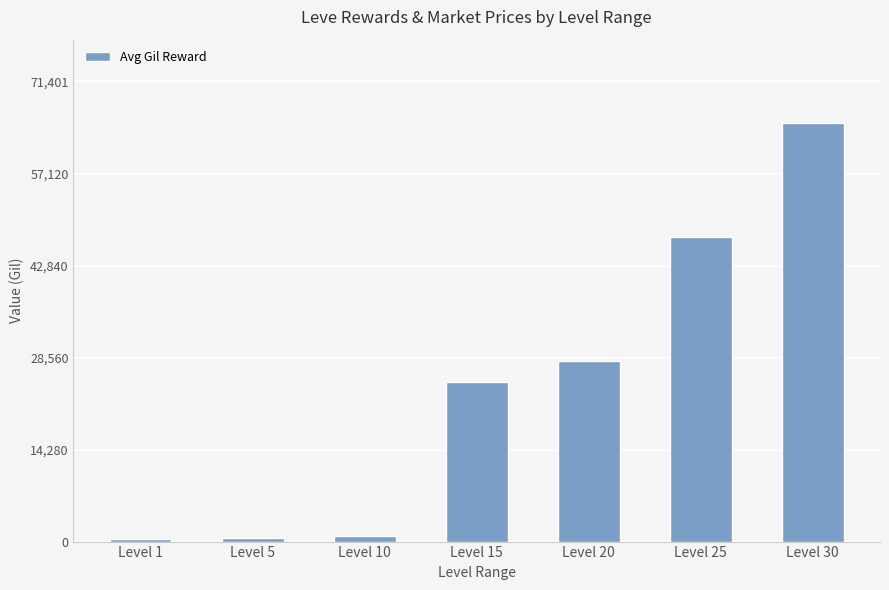

The value at Level 25 is 18919. True or false?

False